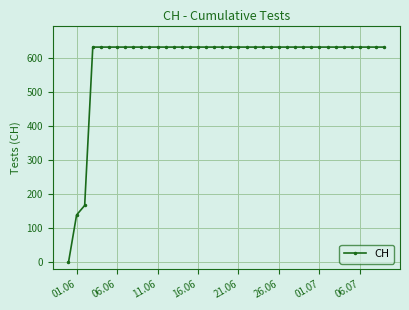

What is the value of the 25th point from the left?

631